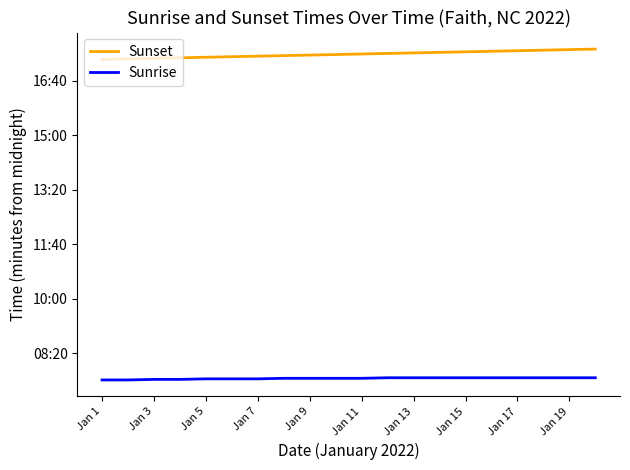

What are all the series names shown in the legend?

Sunset, Sunrise